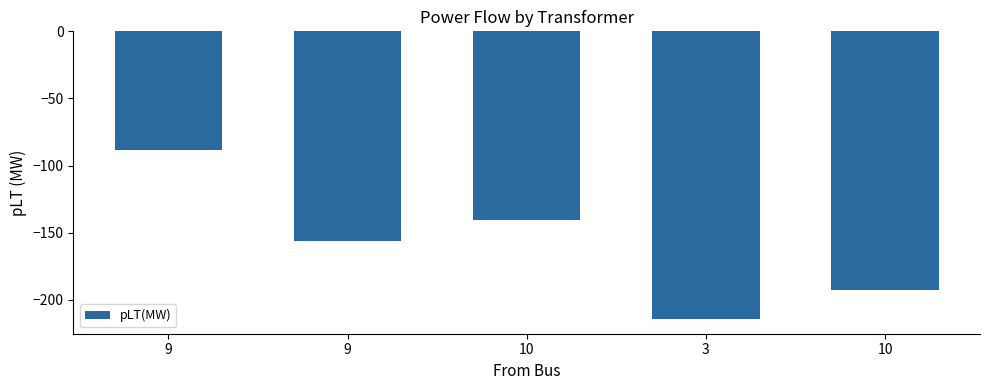

What is the difference between the second highest and second lowest values?

52.0